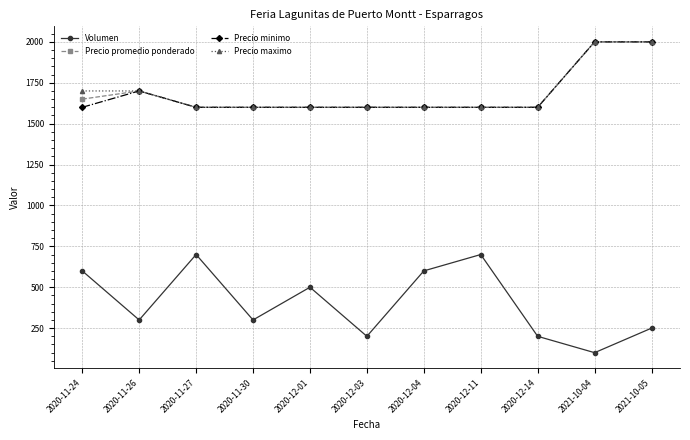

Where is the first local minimum for Volumen?

2020-11-26